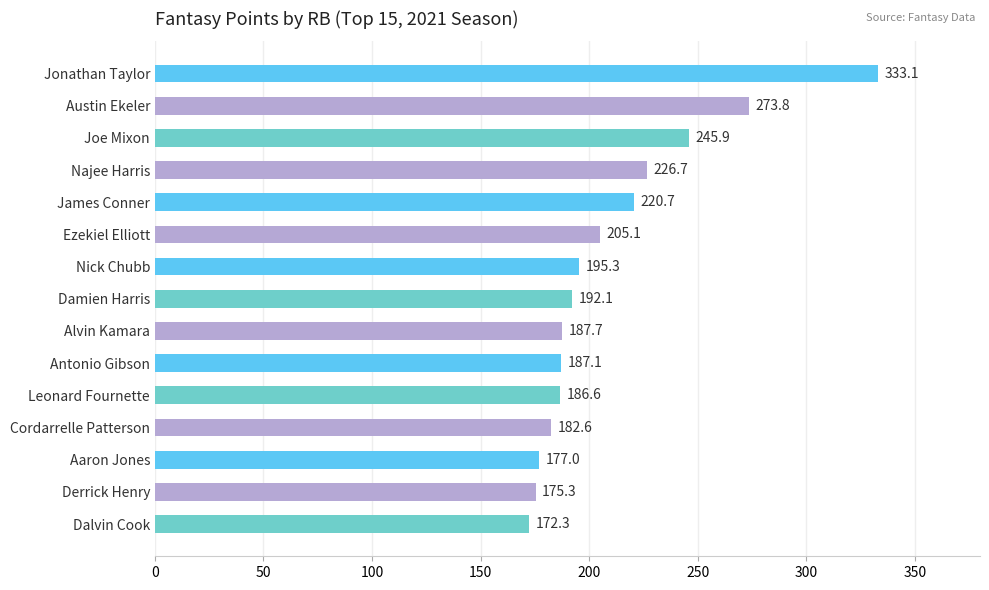

The chart shows a value of 172.3 at Dalvin Cook. True or false?

True